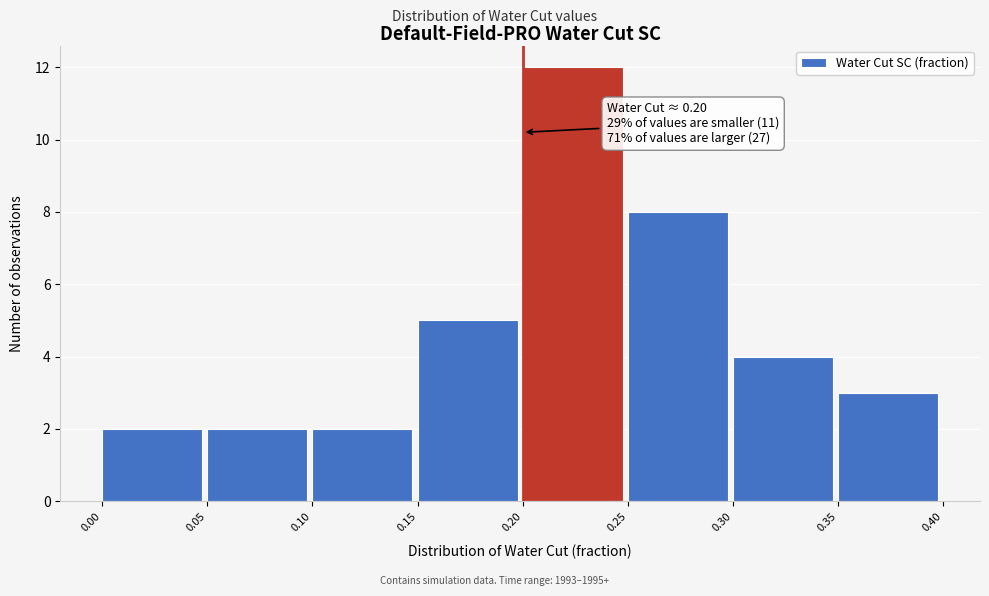

Which range on the x-axis has the tallest bar?

0.20 to 0.25